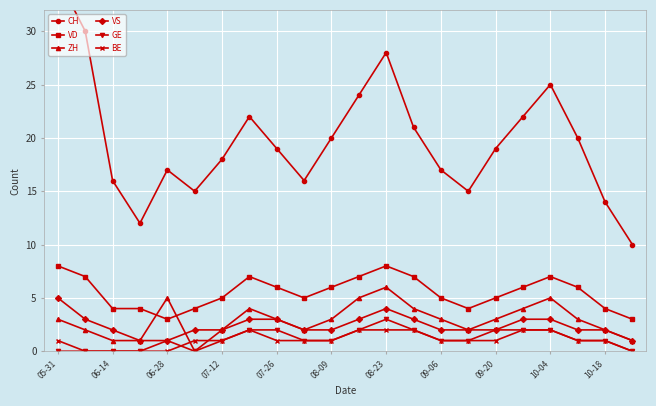

Count the VD values in the range 4 to 7.

18